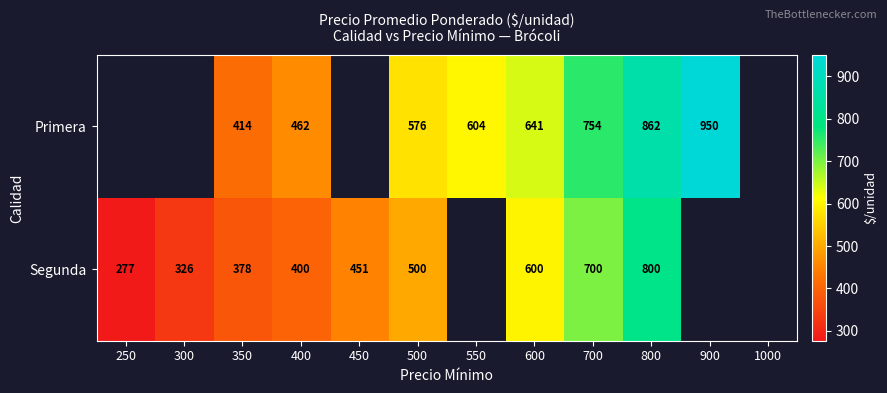

How many data points does each series have?

12